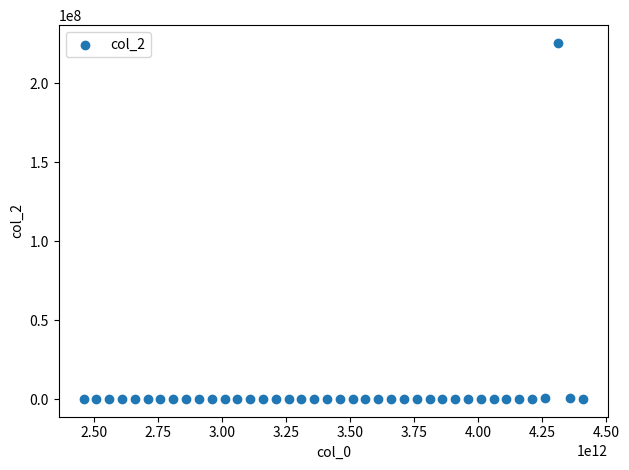

What is the range of Y values (max minus min)?

225421244.4